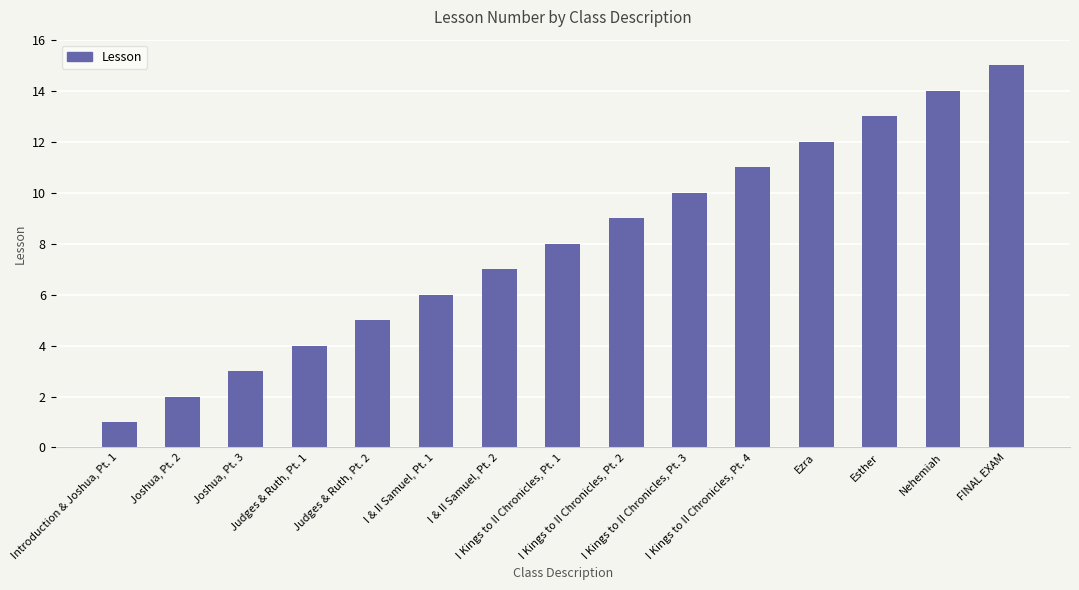

What position from the right is I Kings to II Chronicles, Pt. 4?

5